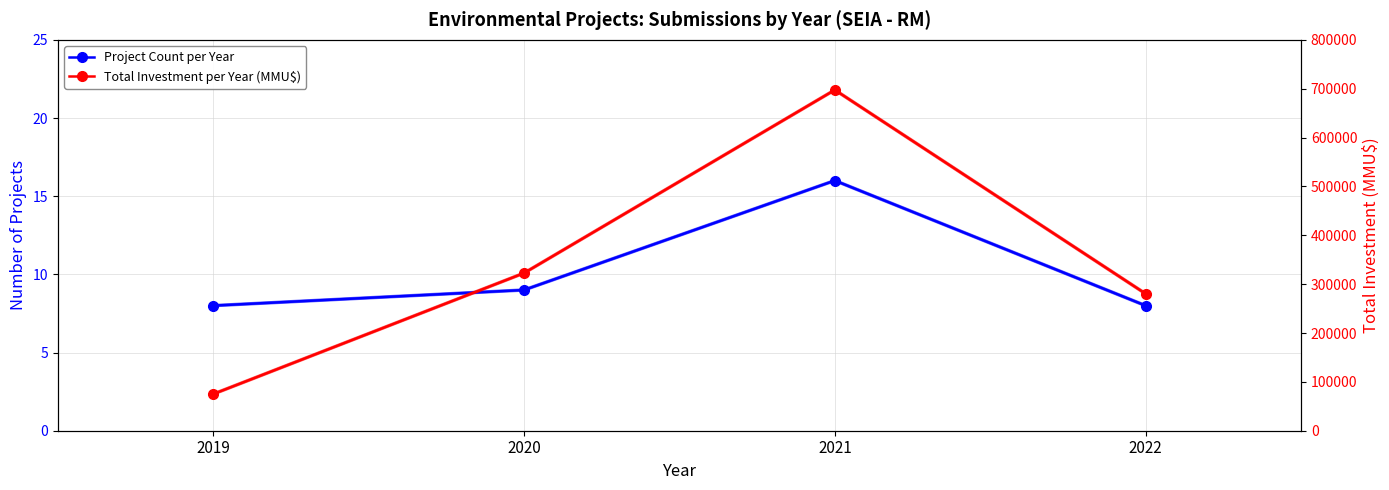

How many categories are shown in the chart?

4